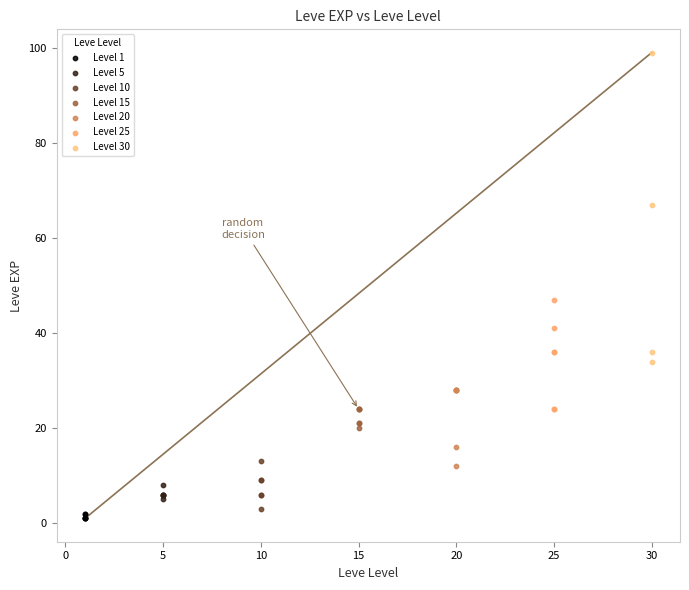

Which series has the widest spread of Y values?

Level 30